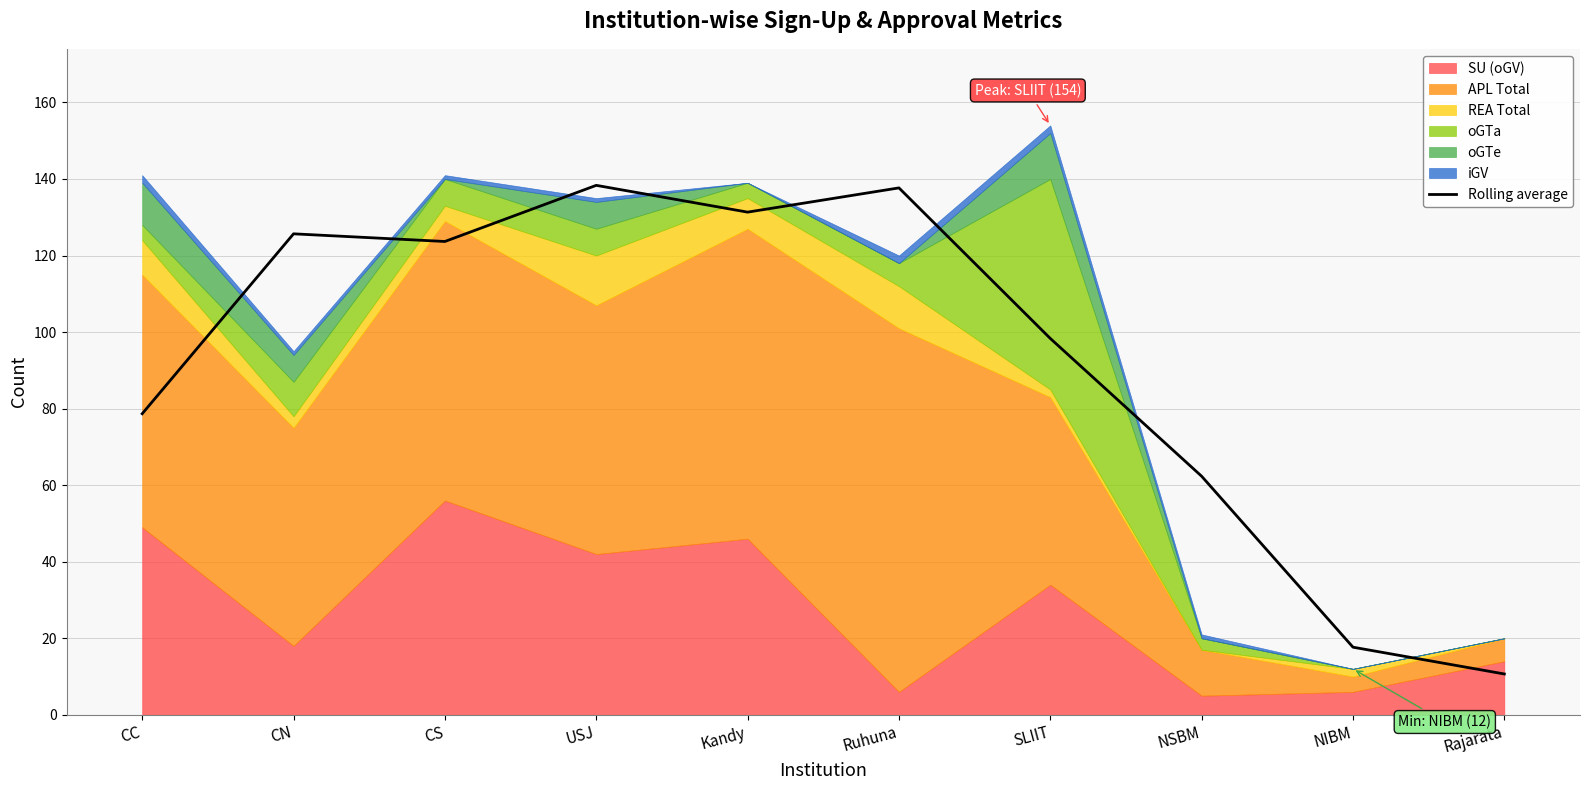

What is the difference between the maximum and minimum values?

127.7